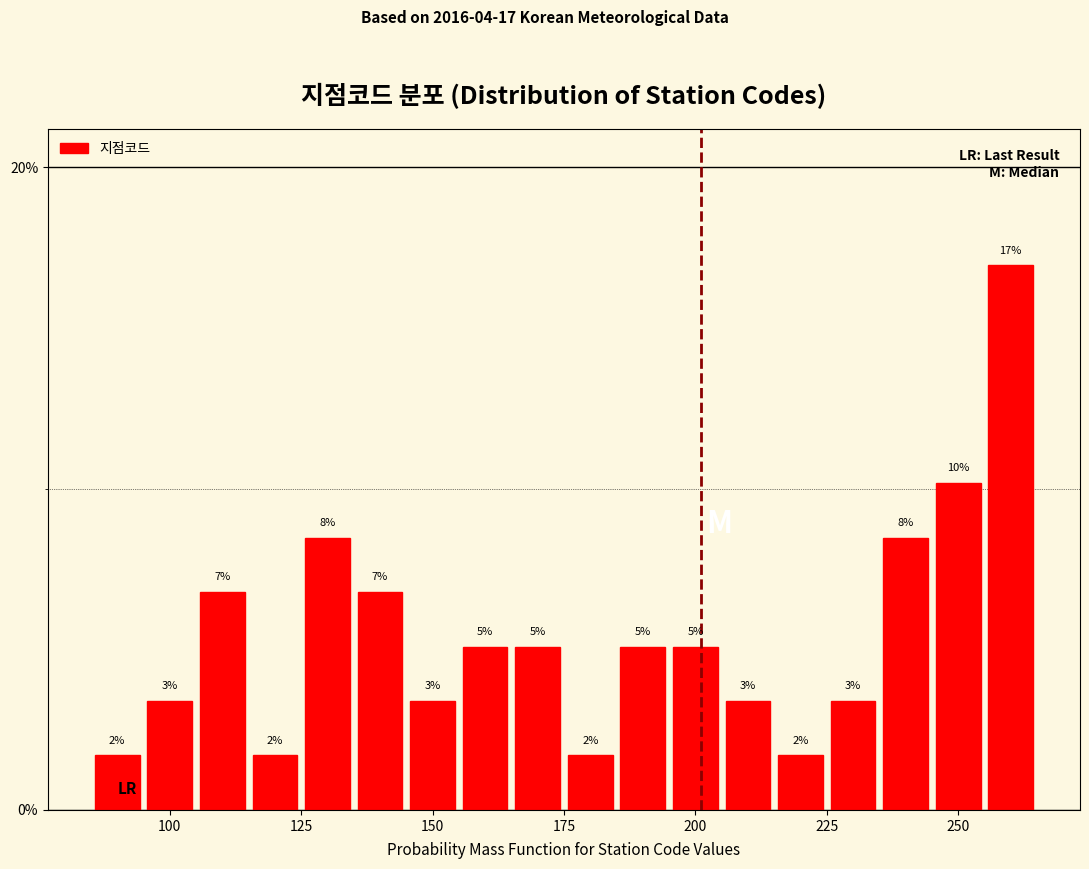

Read against the x-axis, roughly where is the centre of the tallest bar?

260